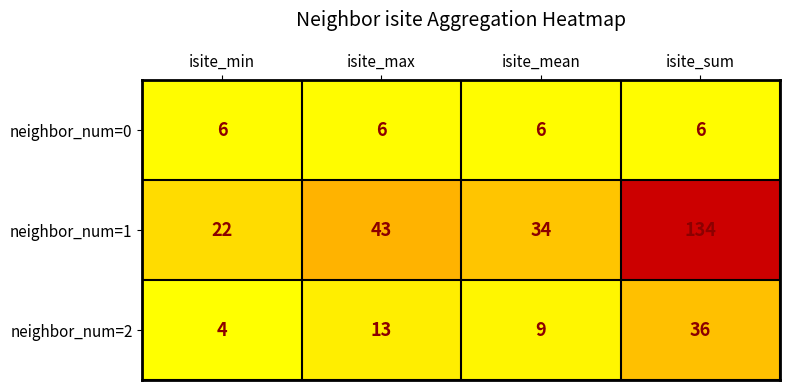

What is the difference between the maximum and minimum values in the neighbor_num=2 series?

32